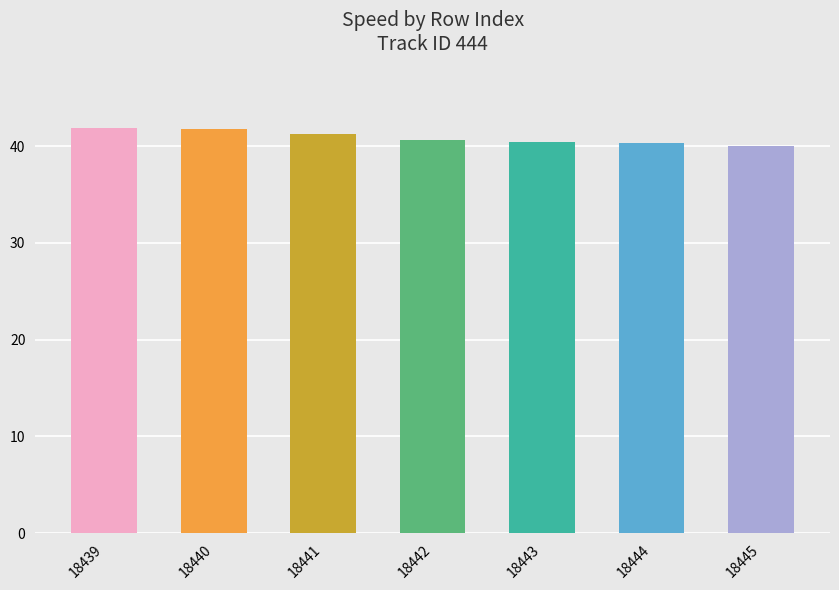

What is the sum of all values?

286.4